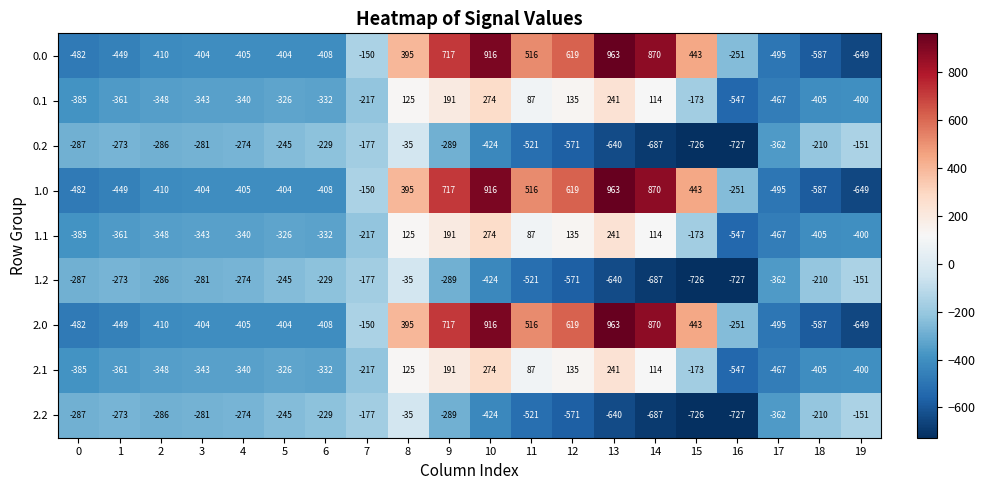

Rank the categories by 2.1 value from lowest to highest.

16, 17, 18, 19, 0, 1, 2, 3, 4, 6, 5, 7, 15, 11, 14, 8, 12, 9, 13, 10